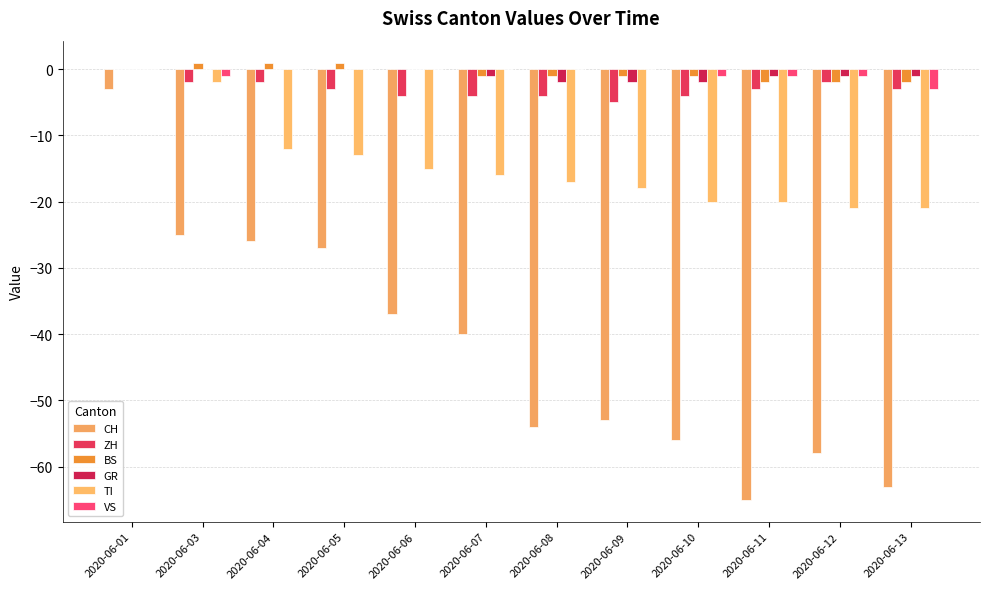

Does the chart contain stacked bars?

No